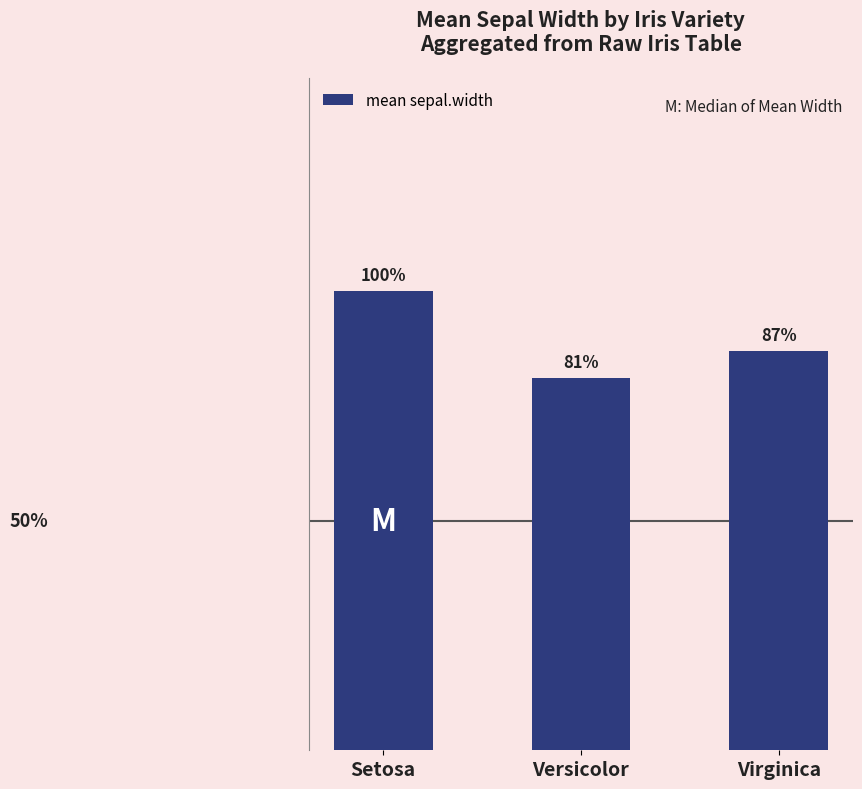

Are the bars horizontal?

No